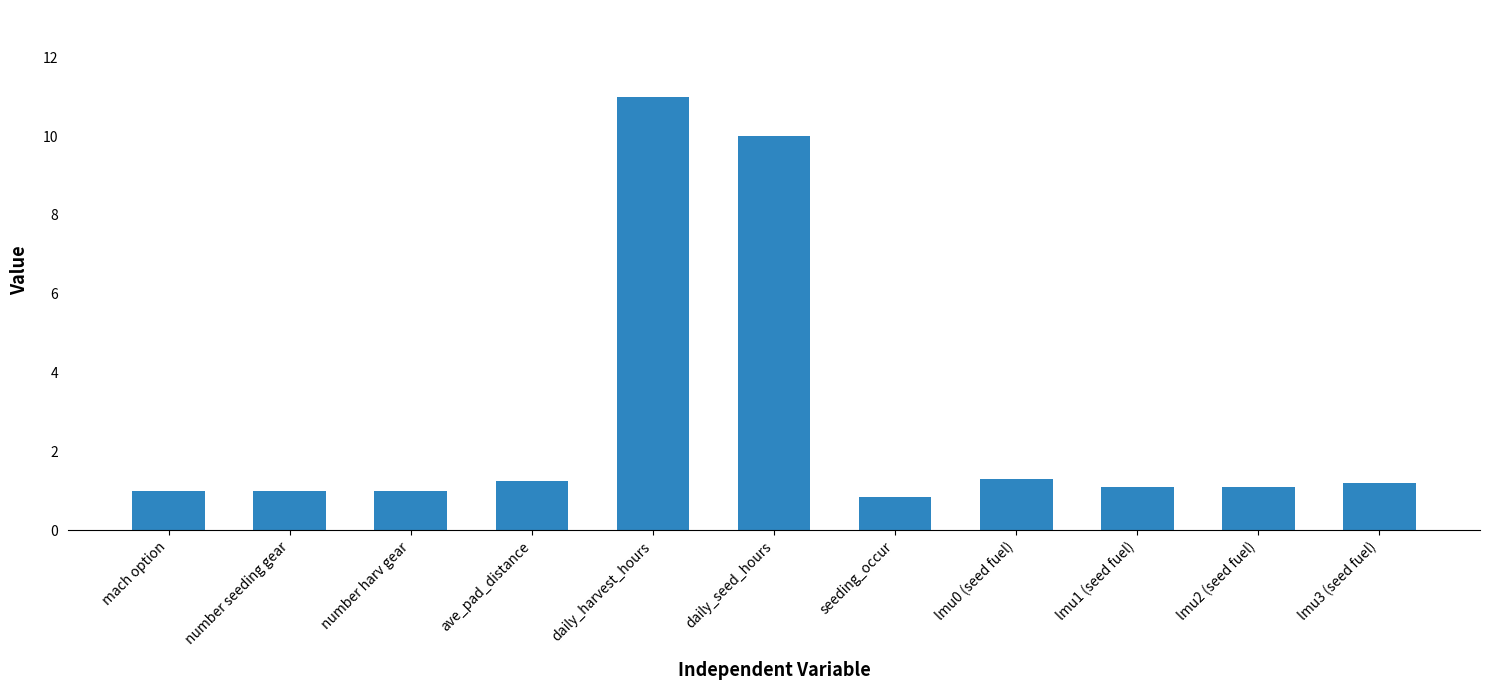

What is the greatest value displayed?

11.0